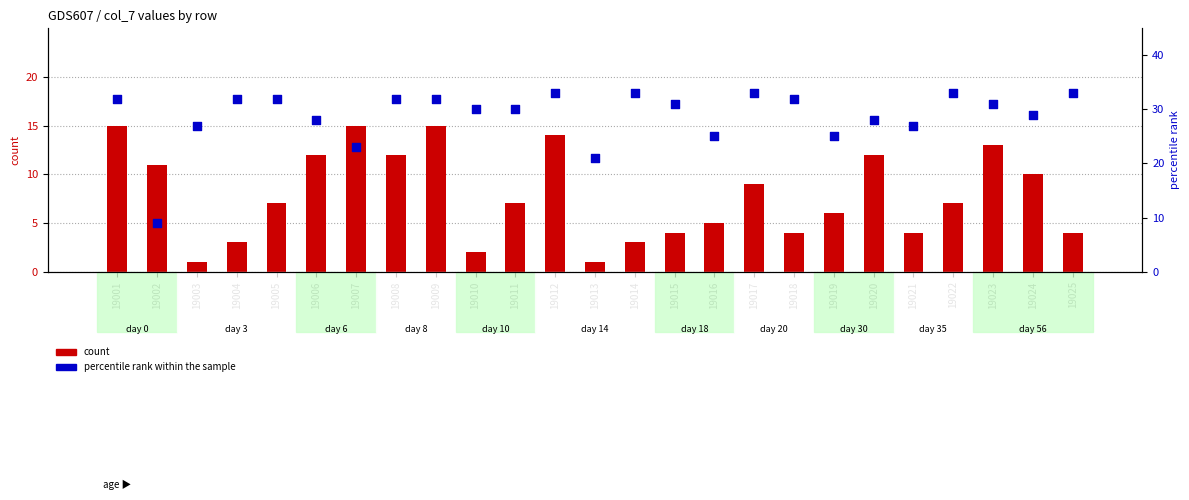

What are all the series names shown in the legend?

count, percentile rank within the sample